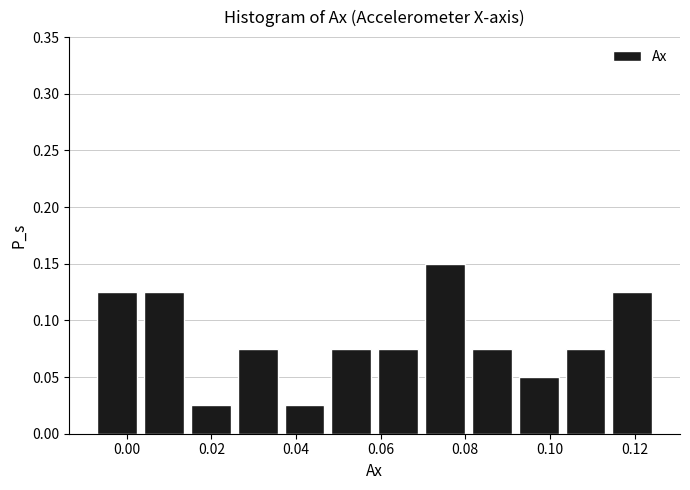

How tall is the bar that spans 0.048 to 0.058 on the x-axis? Neither the bar edges nor the heights are printed on the chart, so give them approximately, as read against the axes.

0.075